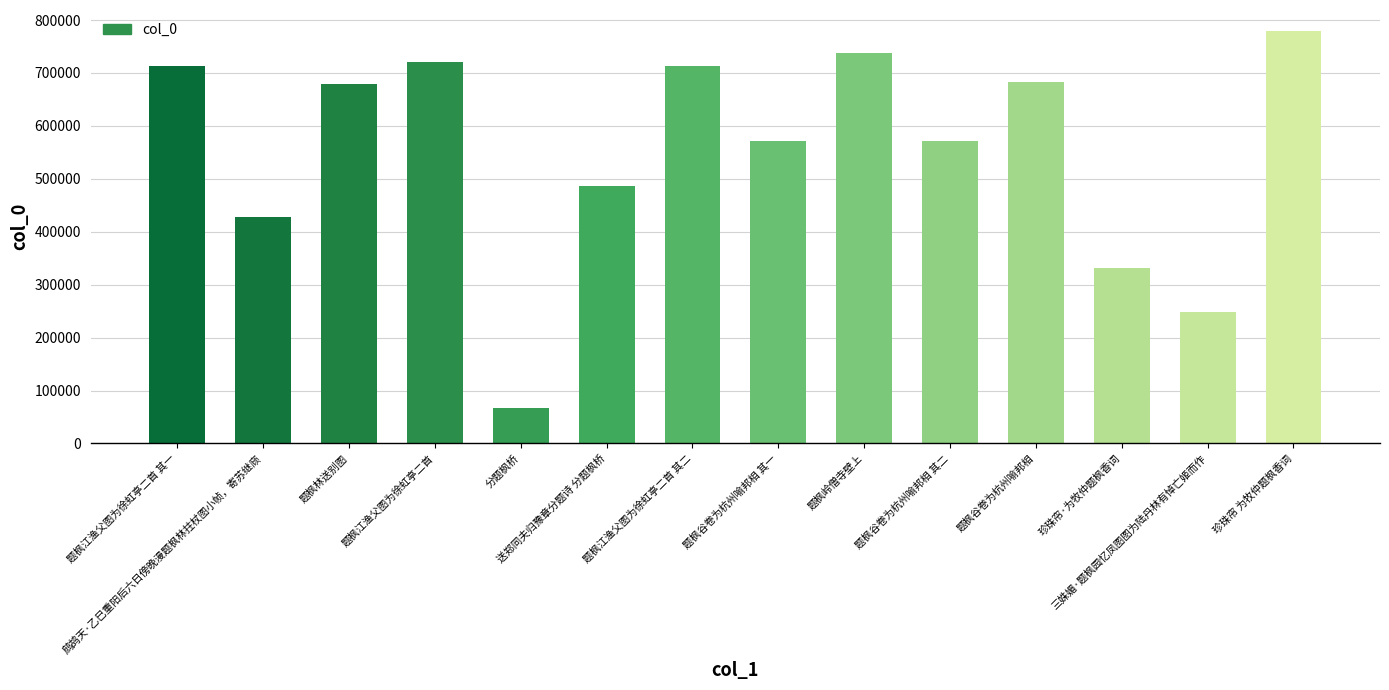

What is the value of the 11th bar from the left?

683875